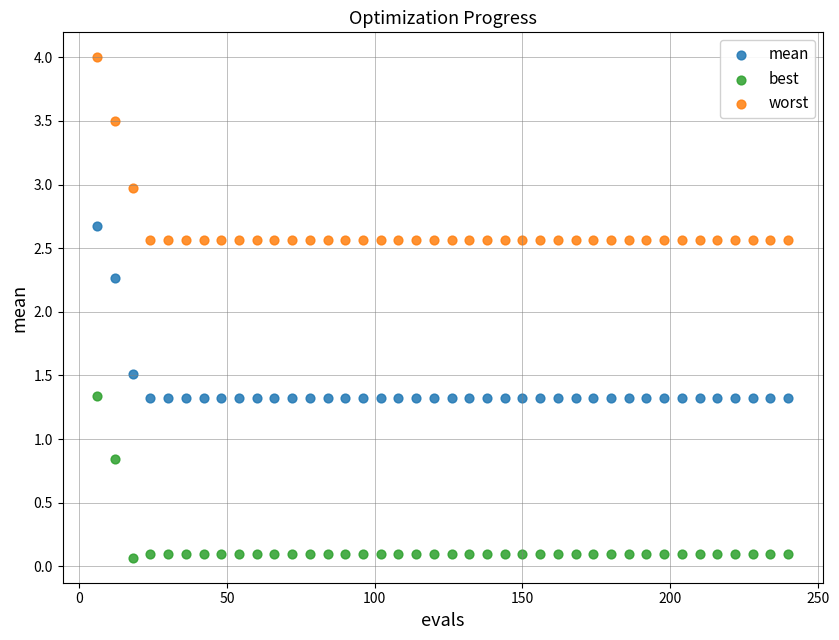

What are all the series names shown in the legend?

mean, best, worst